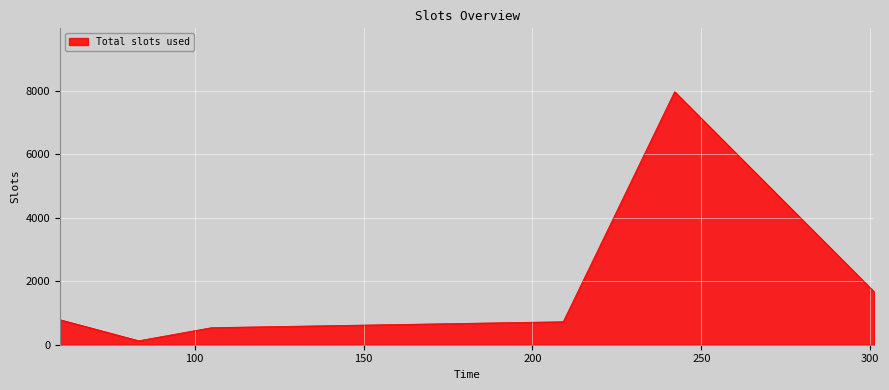

What is the difference between the second highest and second lowest values?

1131.5